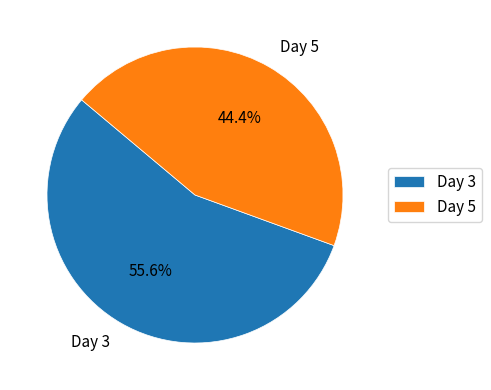

True or false: Day 5 accounts for 34% of the total.

False